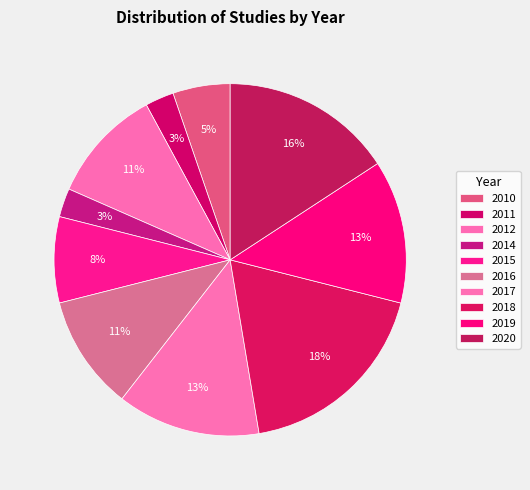

How many segments does this pie chart have?

10